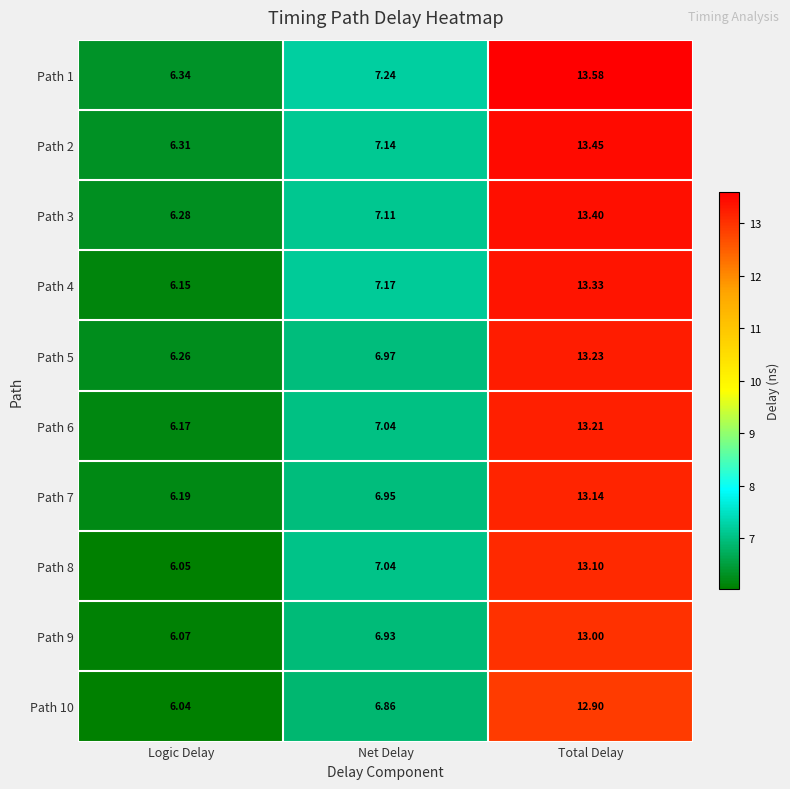

List the labels in order of Path 7 value, smallest first.

Logic Delay, Net Delay, Total Delay